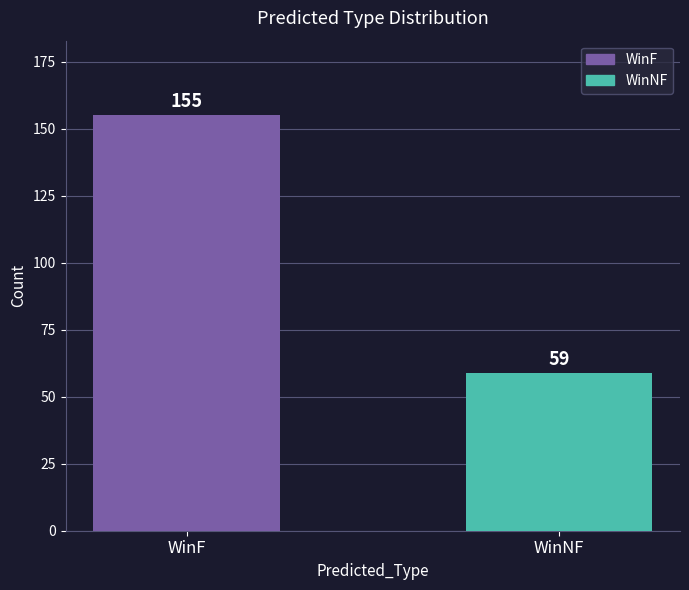

Reading left to right, list all the values displayed in this chart.

155	59